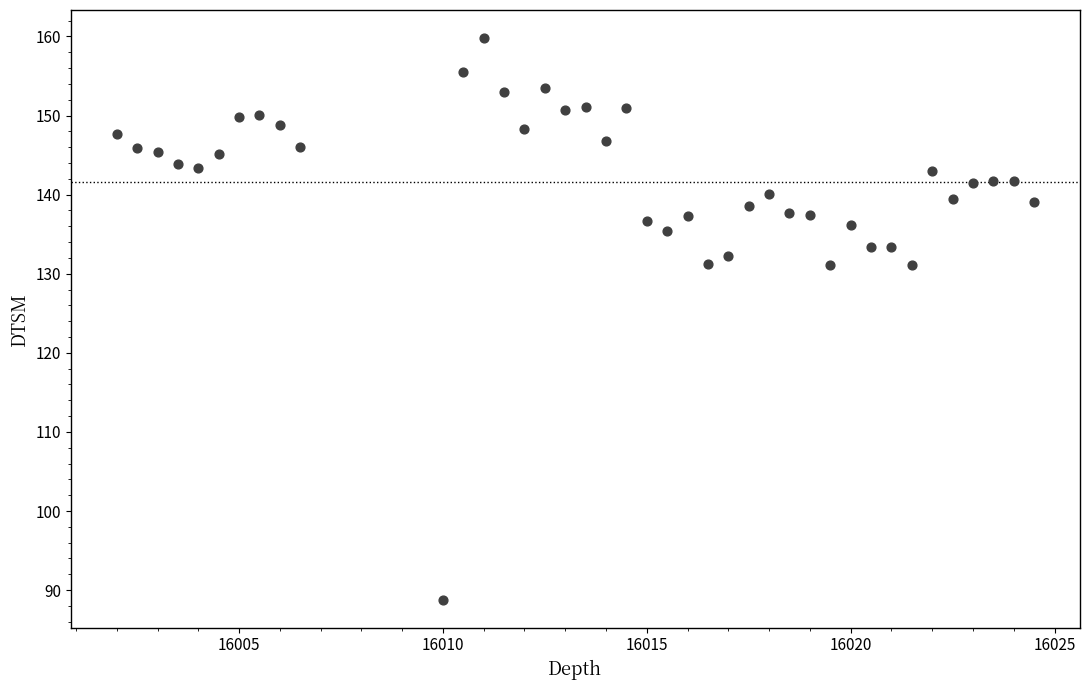

What is the range of Y values (max minus min)?

71.0